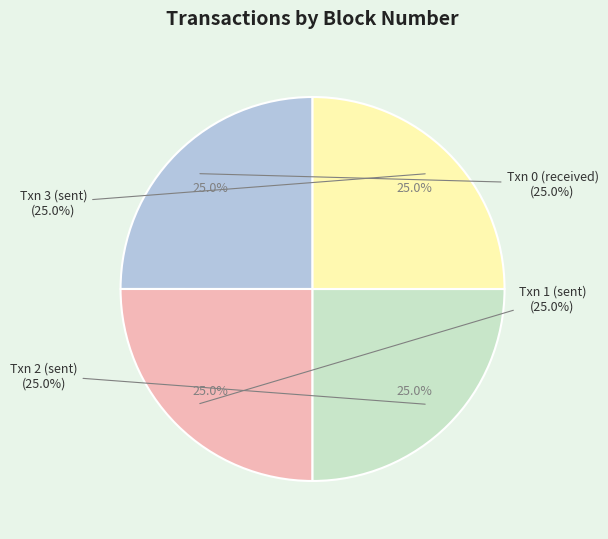

True or false: Txn 2 (sent) accounts for 25% of the total.

True